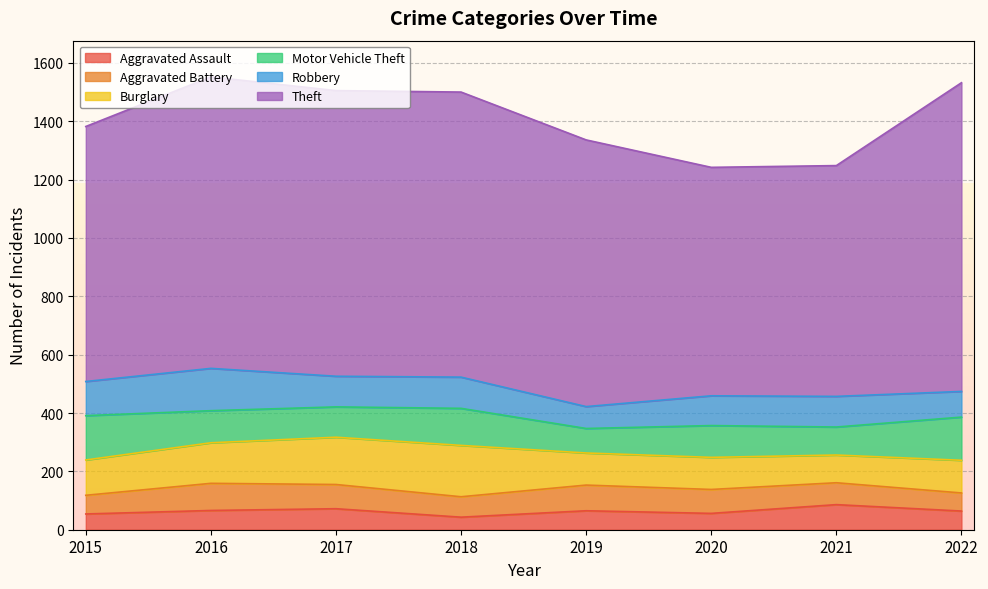

Which category has the highest value in the Aggravated Battery series?

2016